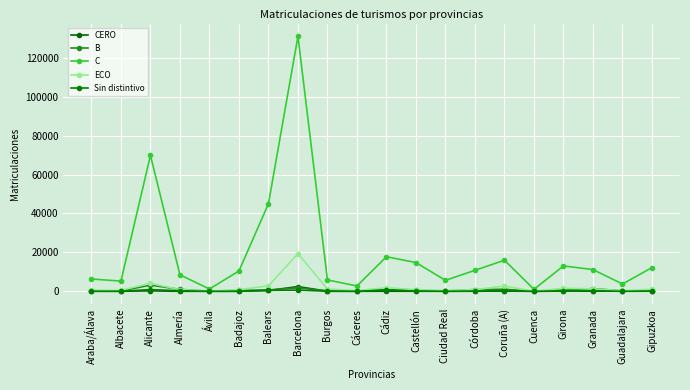

What is the minimum value shown in the chart?

3